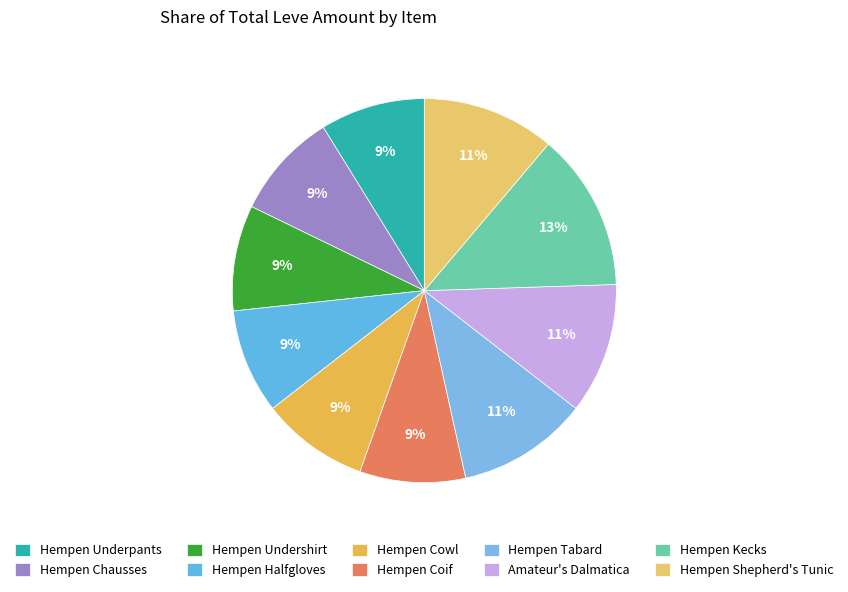

Count the number of slices in the pie.

10